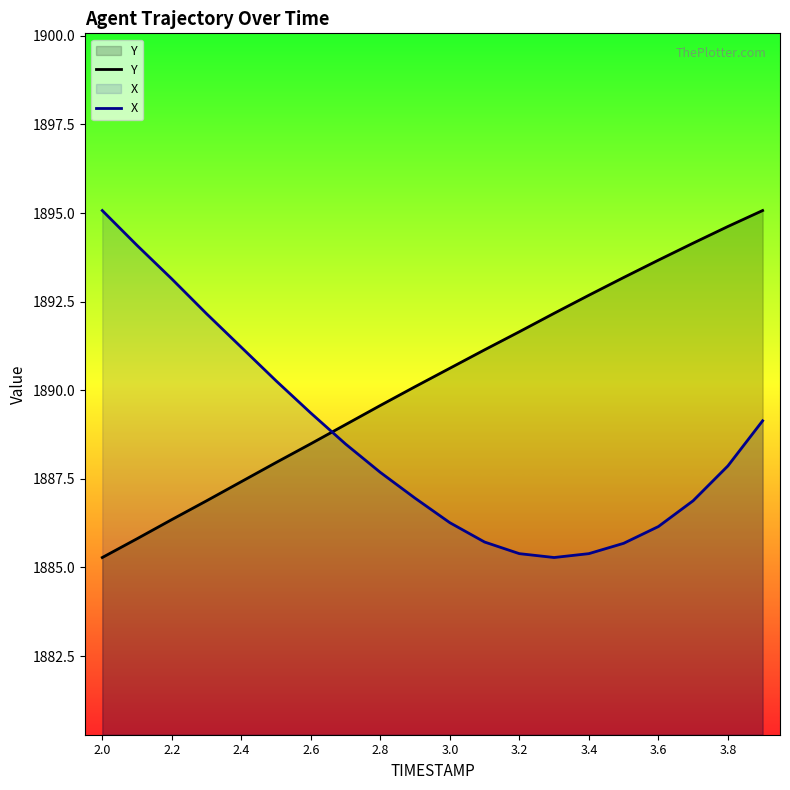

What is the total value across all series at 3.0?

3776.9